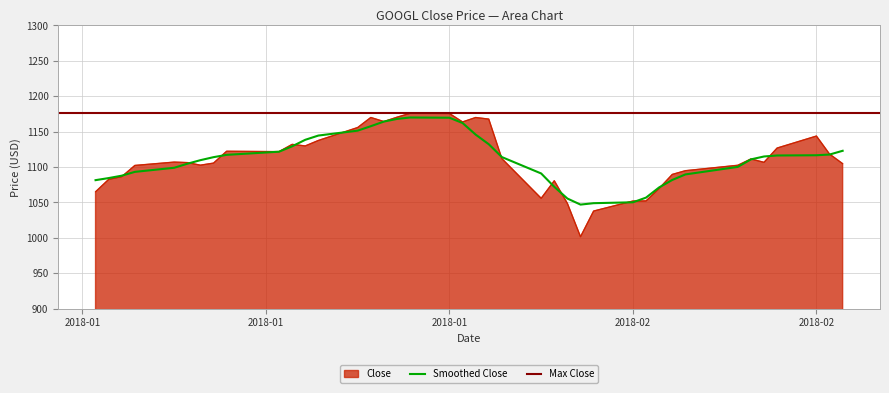

How many values exceed 1106?

22